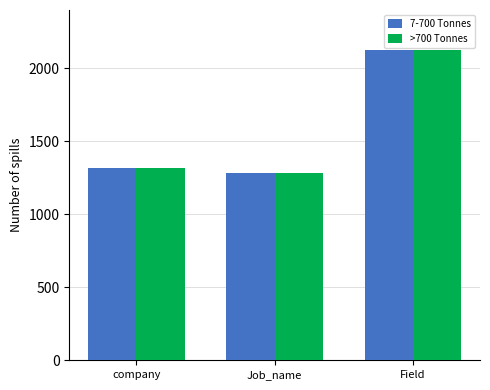

The >700 Tonnes series shows 1319 at company. True or false?

True